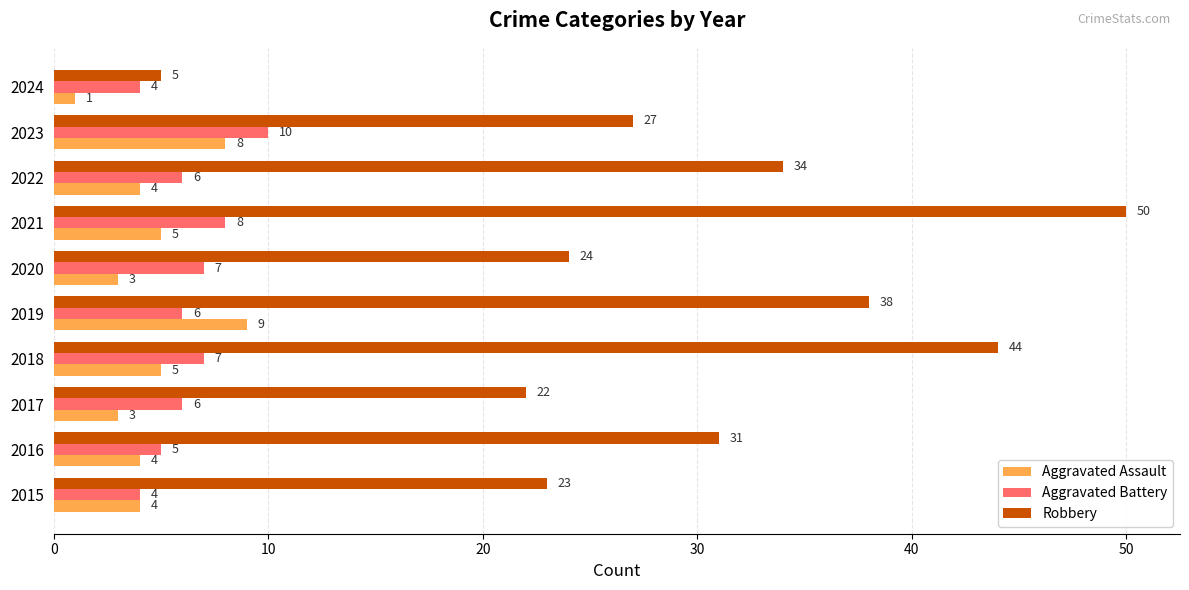

Which series changed the most between 2018 and 2023?

Robbery